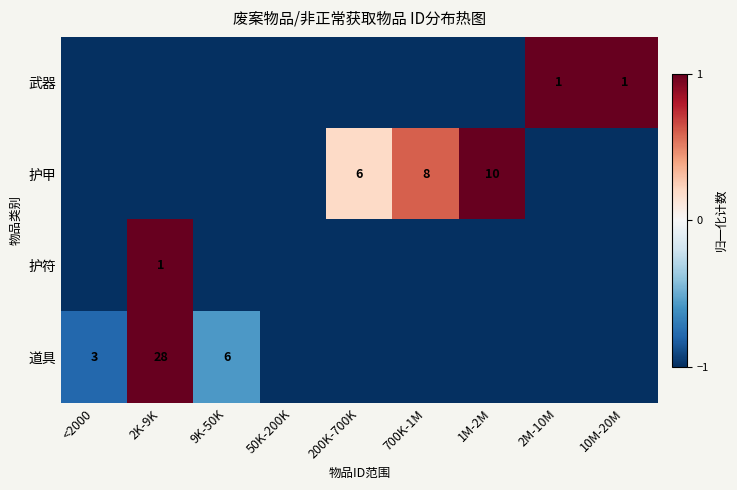

What is the minimum value shown in the chart?

-1.0